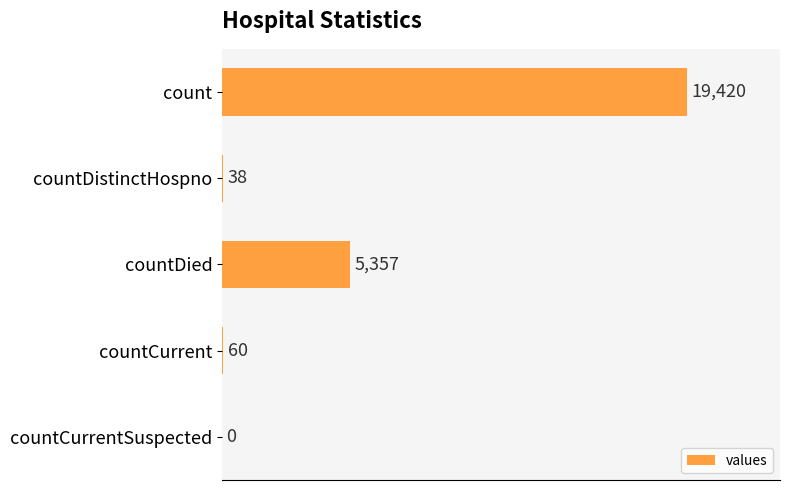

What is the sum of all values?

24875